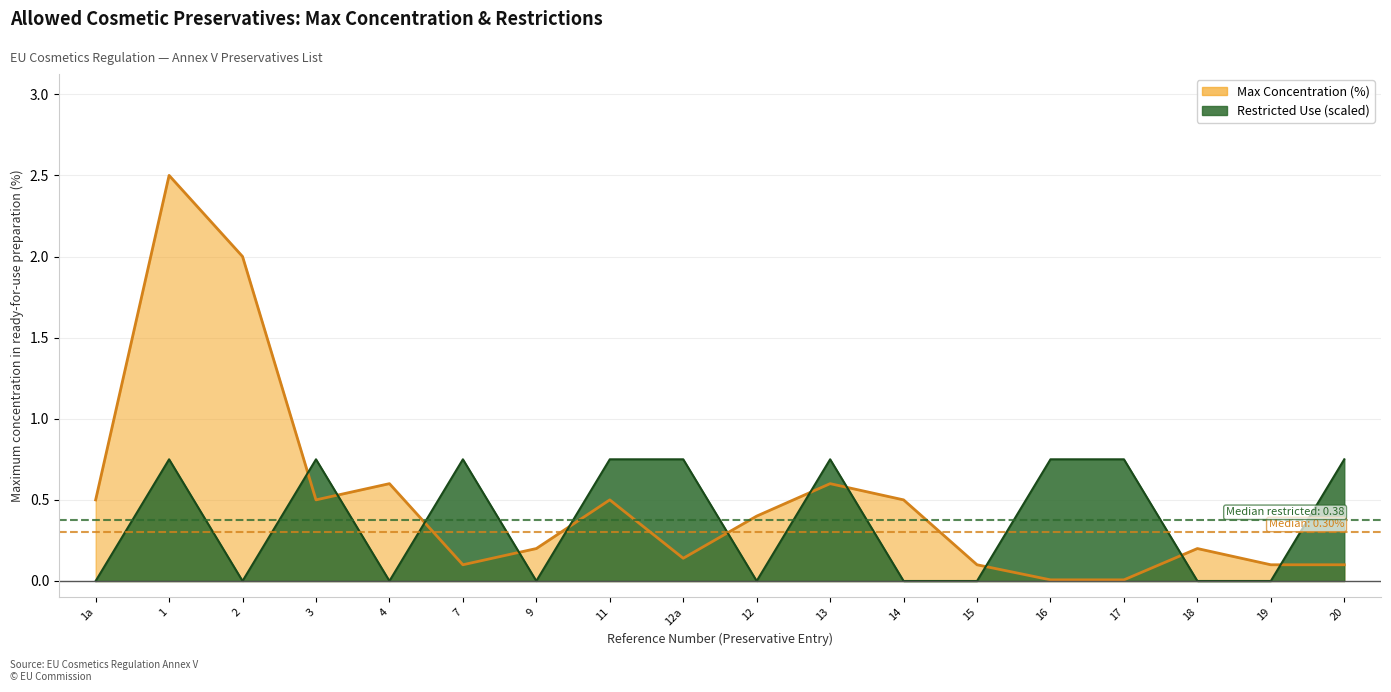

What is the total value across all series at 3?

1.2